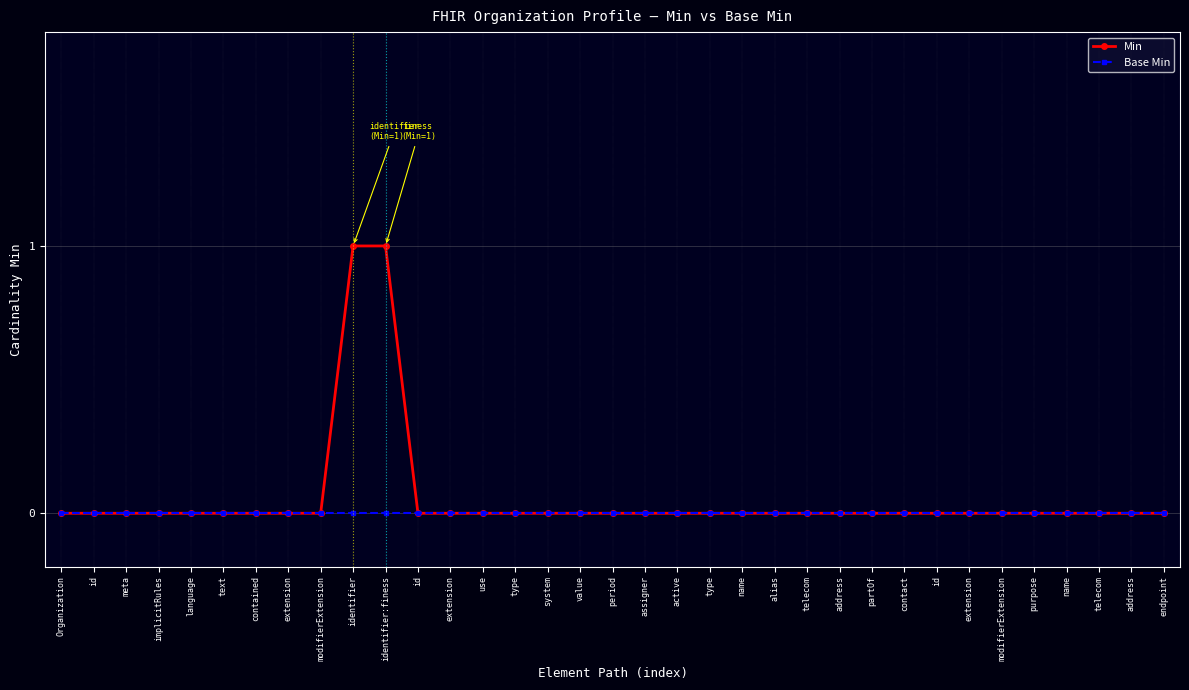

What are all the series names shown in the legend?

Min, Base Min